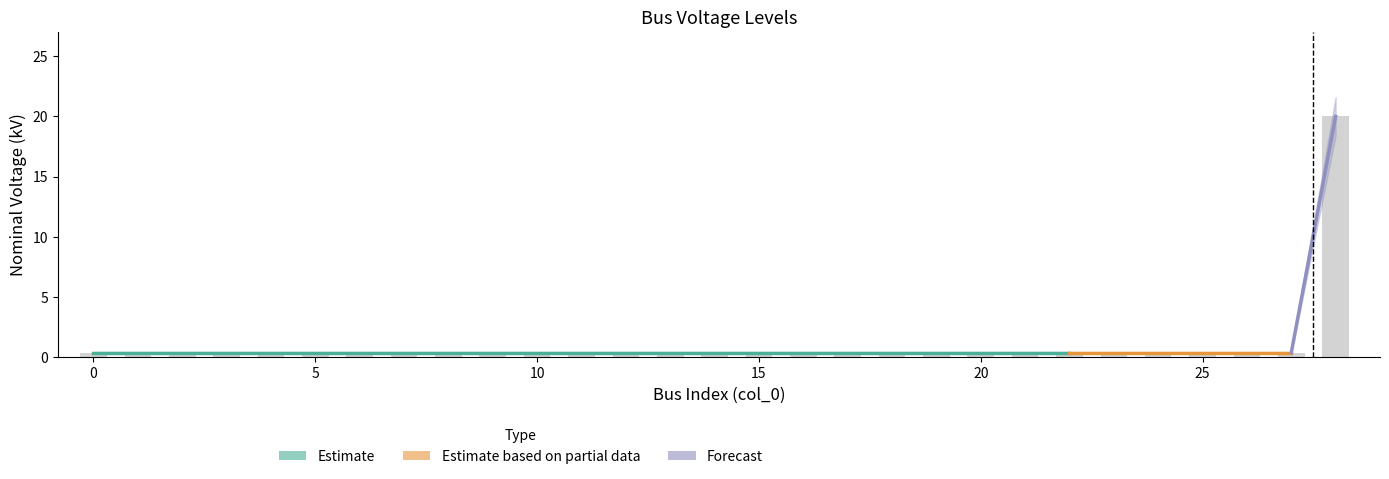

What is the maximum value shown in the chart?

20.0